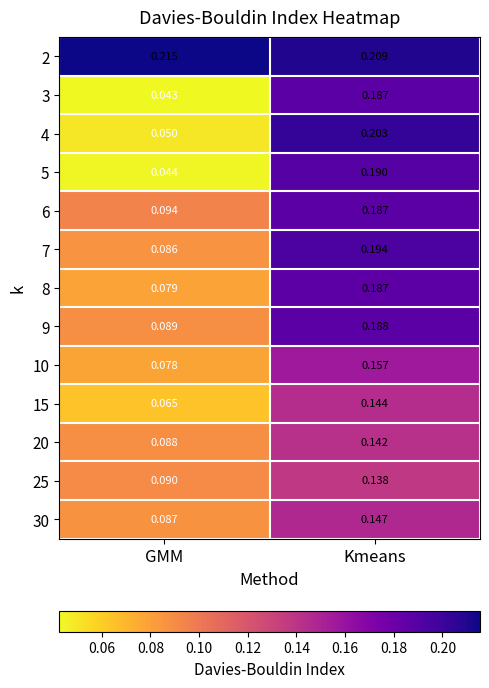

What is the total value across all series at Kmeans?

2.3